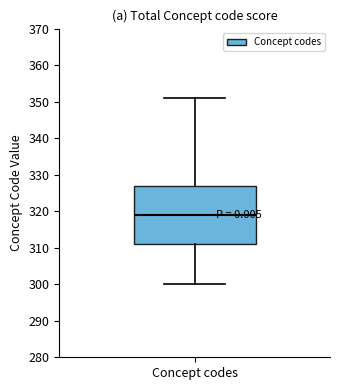

Transcribe this box plot: give where the median line is, the range the box spans, and where the two whiskers end, as read against the y-axis. The values are not printed on the chart, so give them approximately, as read against the axis.

median 319, box 311 to 327, whiskers 300 to 351